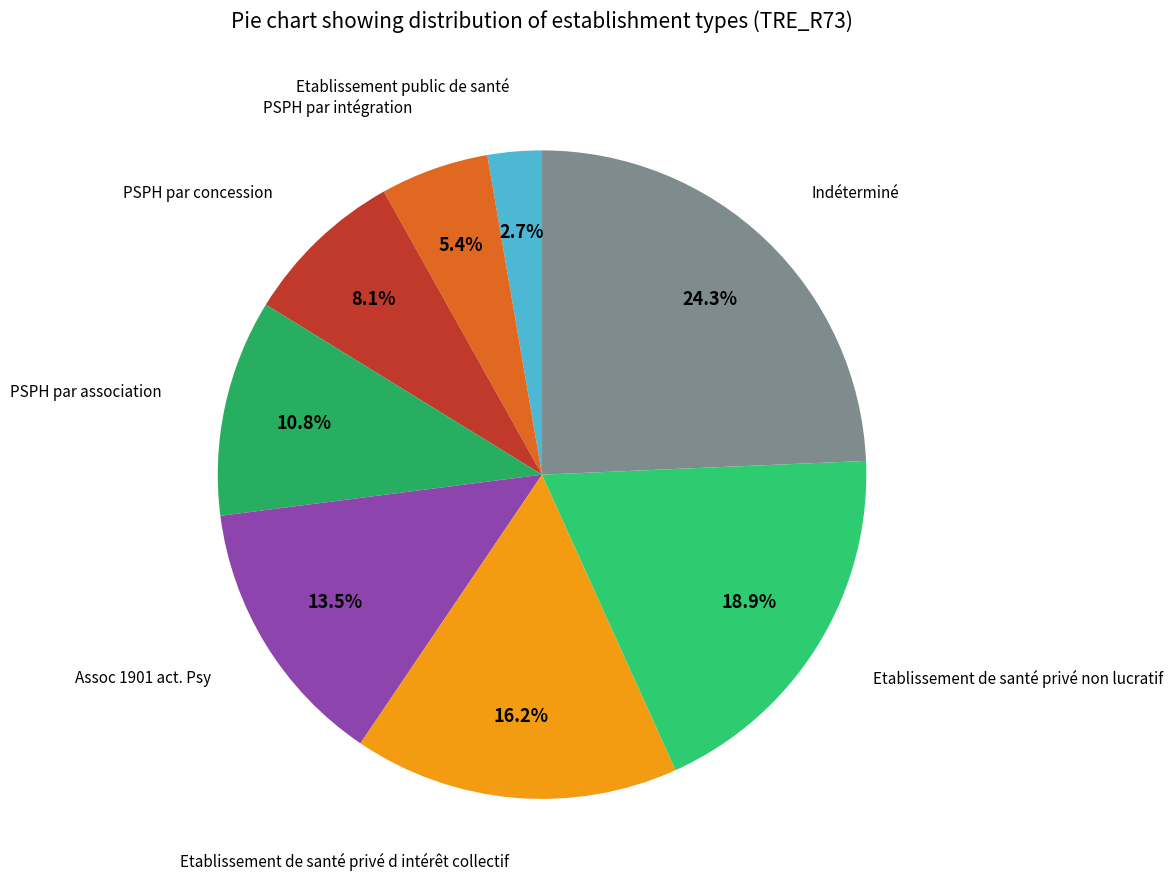

To the nearest percent, what is the average slice percentage?

12%